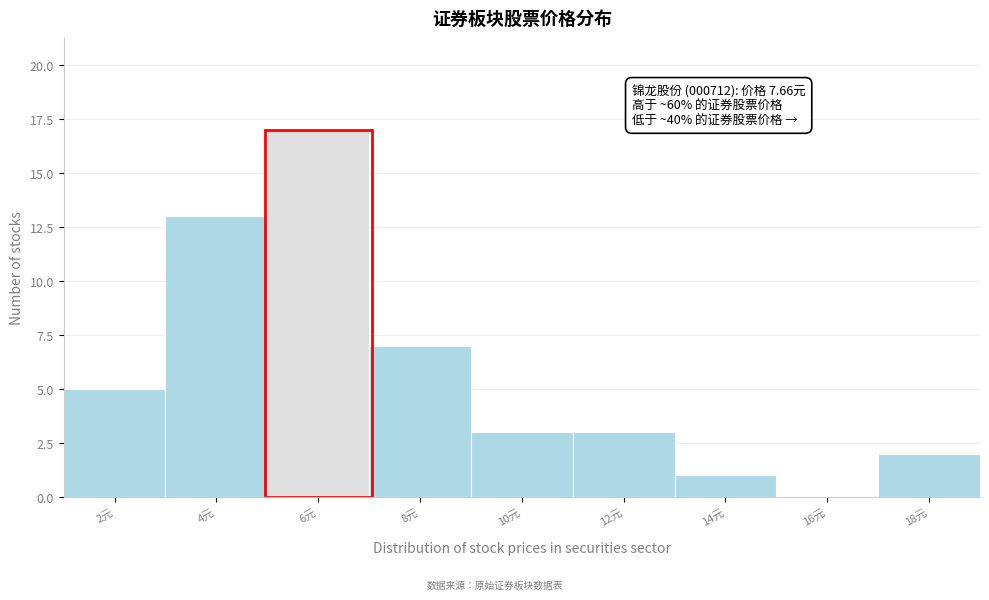

Reading left to right, what are all the values shown in this chart?

2元=5	4元=13	6元=17	8元=7	10元=3	12元=3	14元=1	16元=0	18元=2